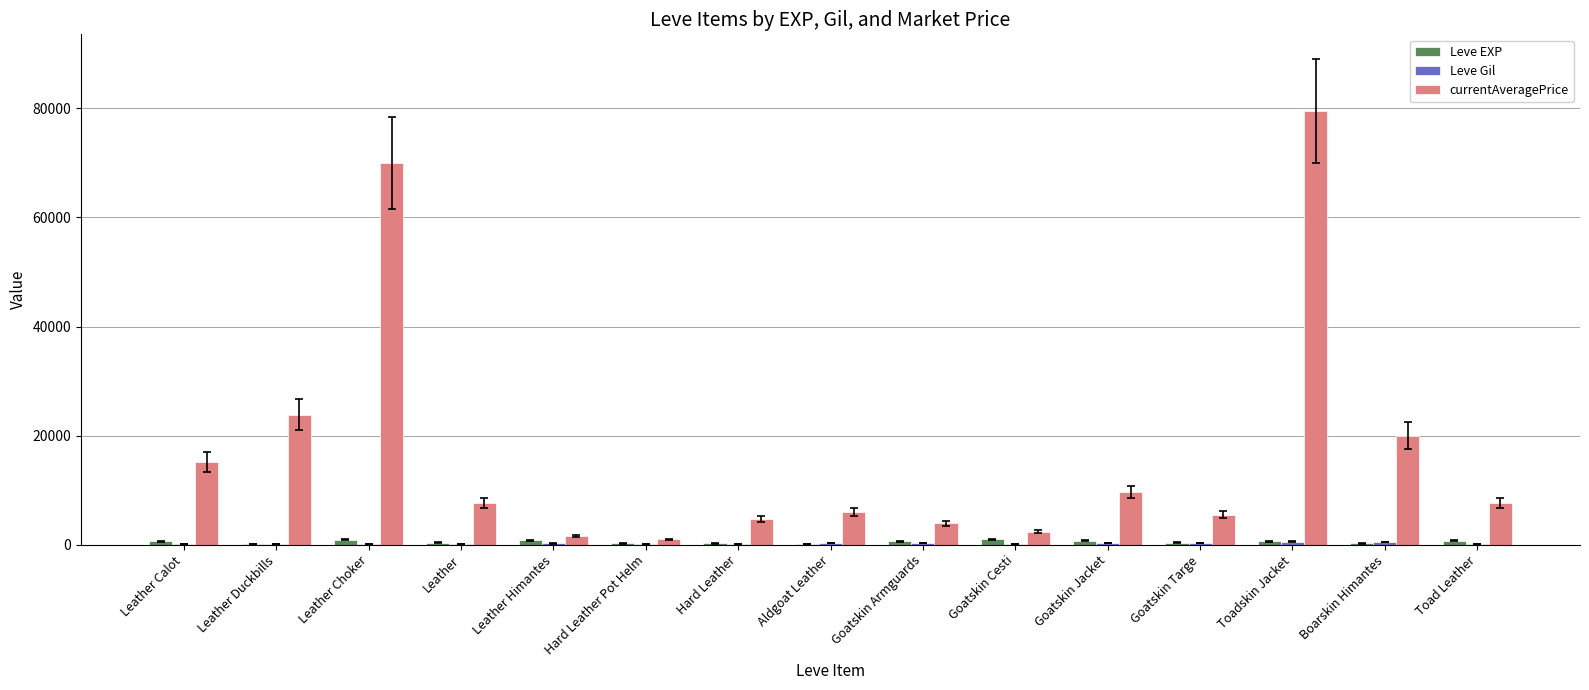

What is the sum of the currentAveragePrice values at Goatskin Armguards and Toadskin Jacket?

83479